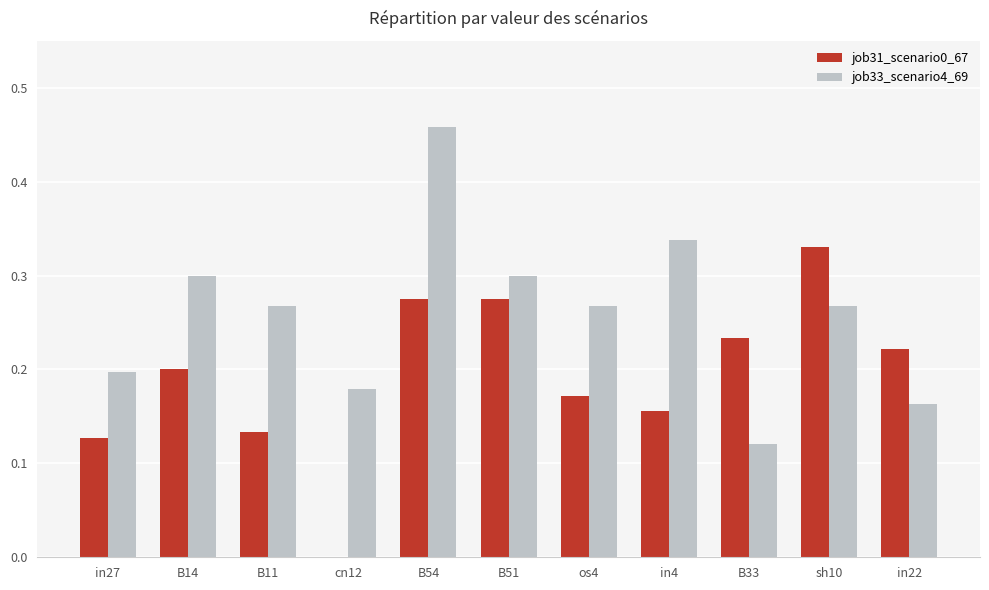

Is the value of job31_scenario0_67 at in4 greater than the value of job33_scenario4_69 at in4?

No